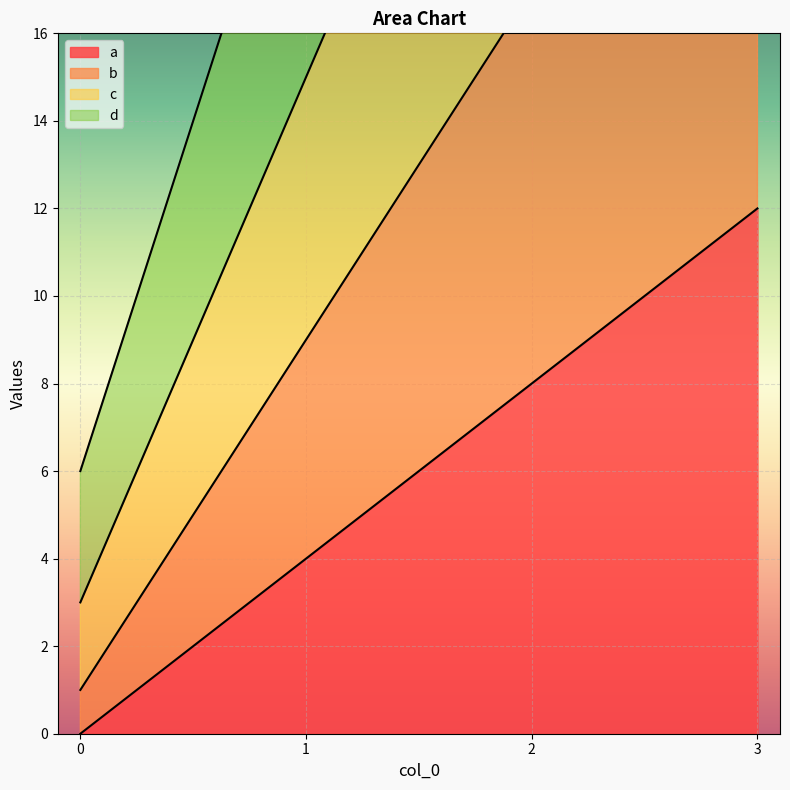

What is the spread (max minus min) of values at 0?

6